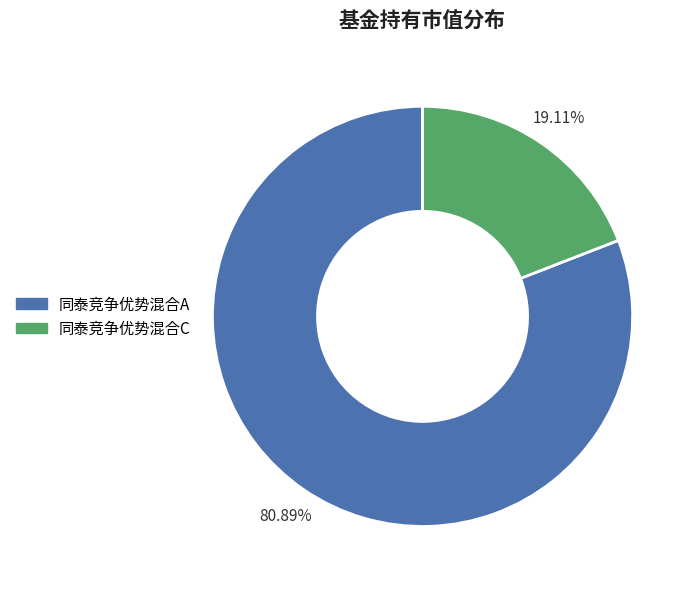

Which category has the biggest portion of the pie?

同泰竞争优势混合A